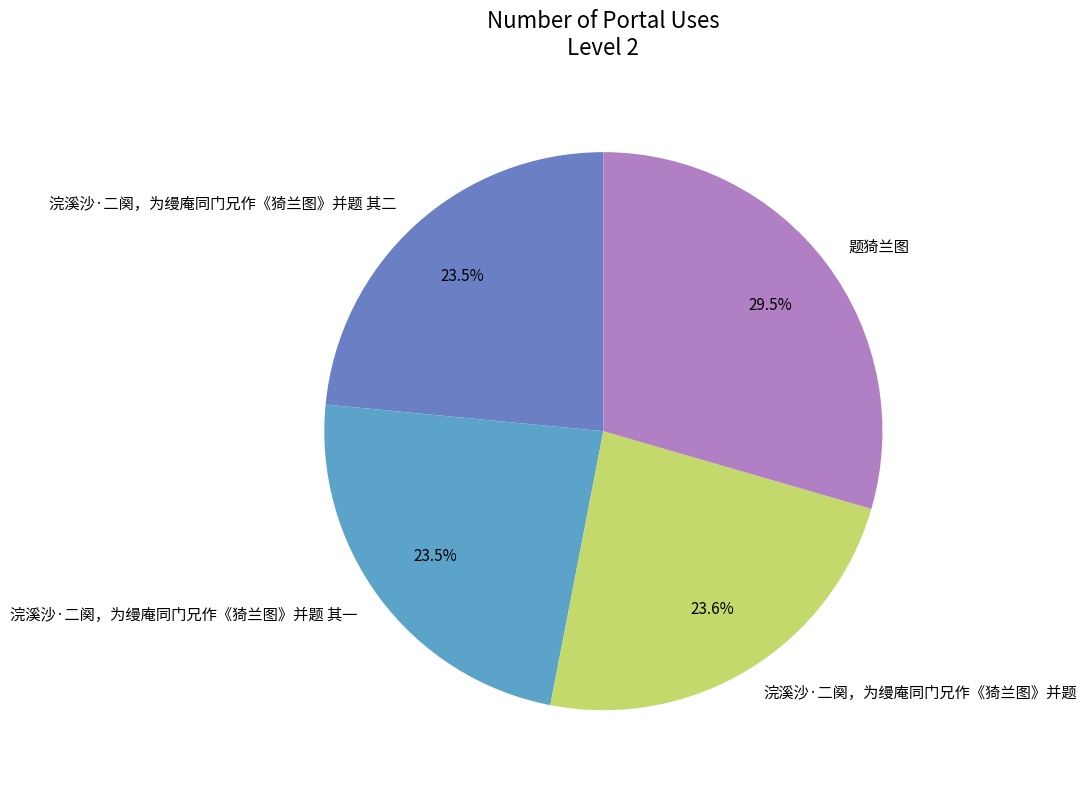

The 浣溪沙·二阕，为缦庵同门兄作《猗兰图》并题 其二 slice represents 9% of the pie. True or false?

False